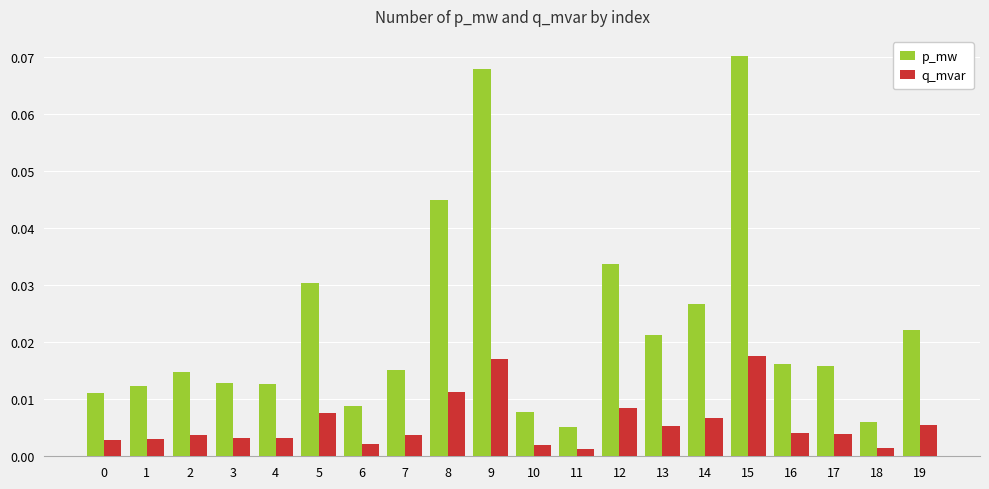

Which label corresponds to the largest value in the chart?

15